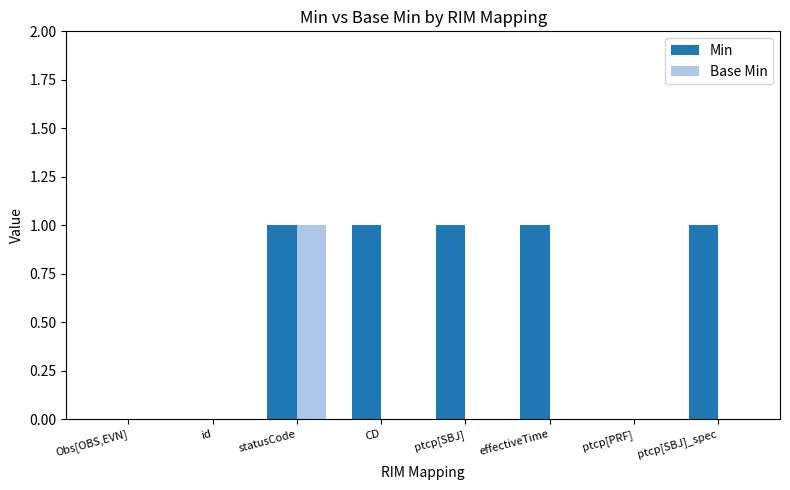

Reading left to right, transcribe all the data shown in this chart.

Min: Obs[OBS,EVN]=0	id=0	statusCode=1	CD=1	ptcp[SBJ]=1	effectiveTime=1	ptcp[PRF]=0	ptcp[SBJ]_spec=1
Base Min: Obs[OBS,EVN]=0	id=0	statusCode=1	CD=0	ptcp[SBJ]=0	effectiveTime=0	ptcp[PRF]=0	ptcp[SBJ]_spec=0